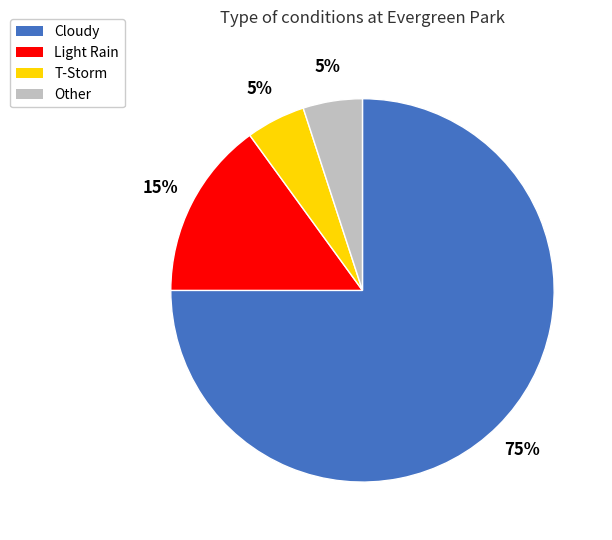

Is it true that T-Storm is 5% of the pie?

True